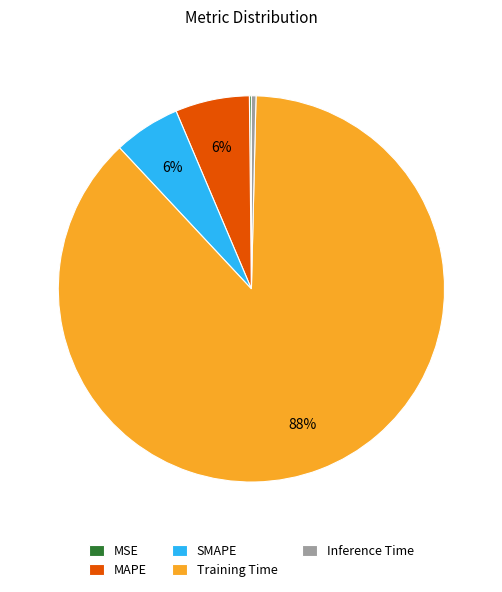

Combined, do SMAPE and MAPE account for over 50%?

No